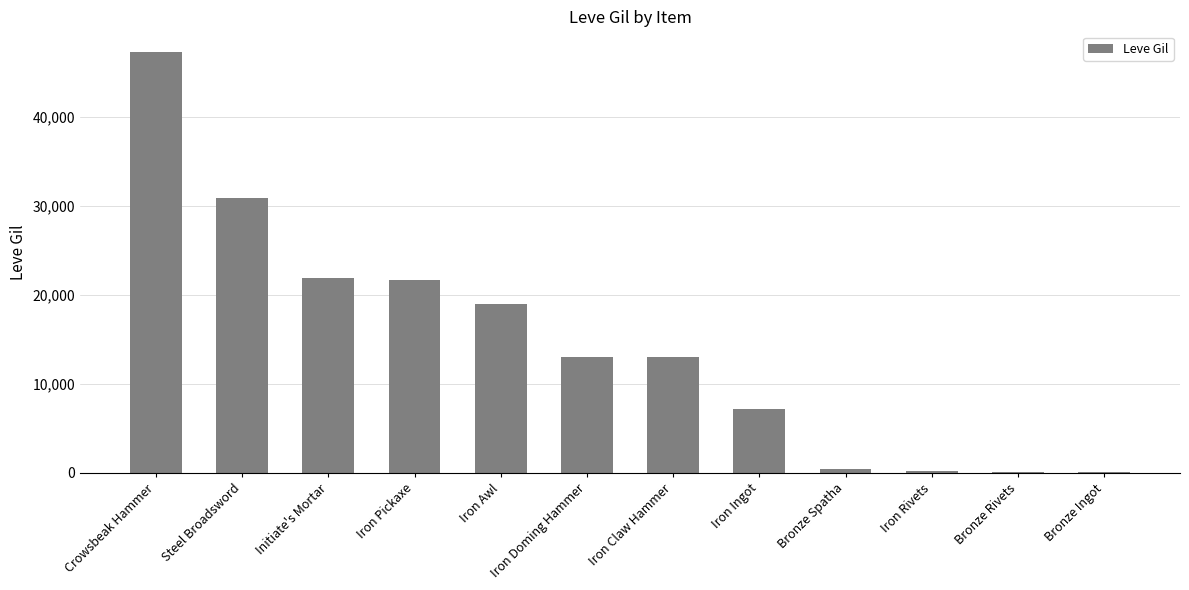

How many distinct data groups are displayed?

1